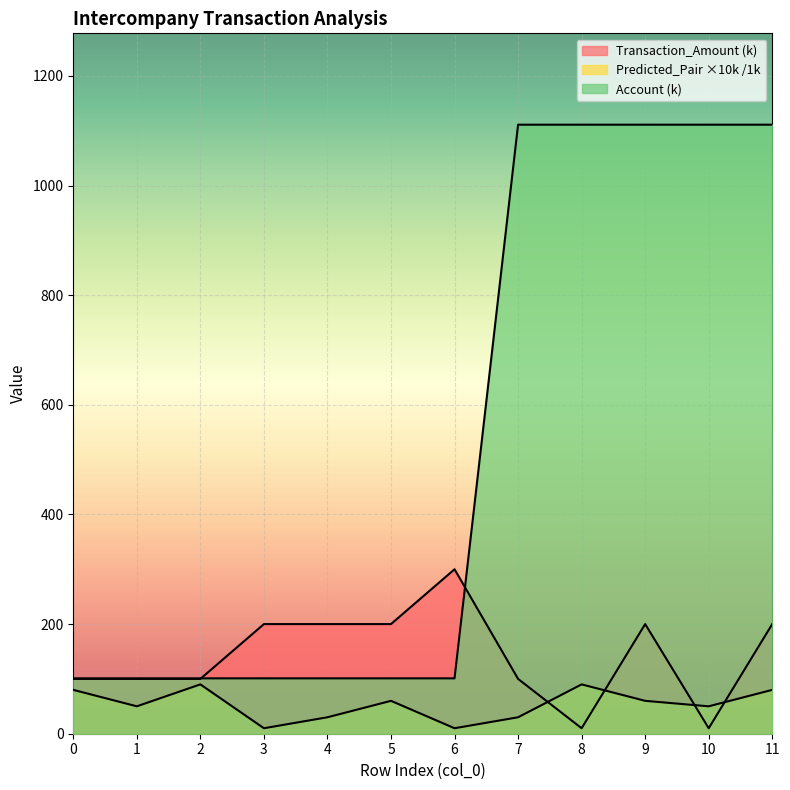

What is the smallest value displayed?

10.0